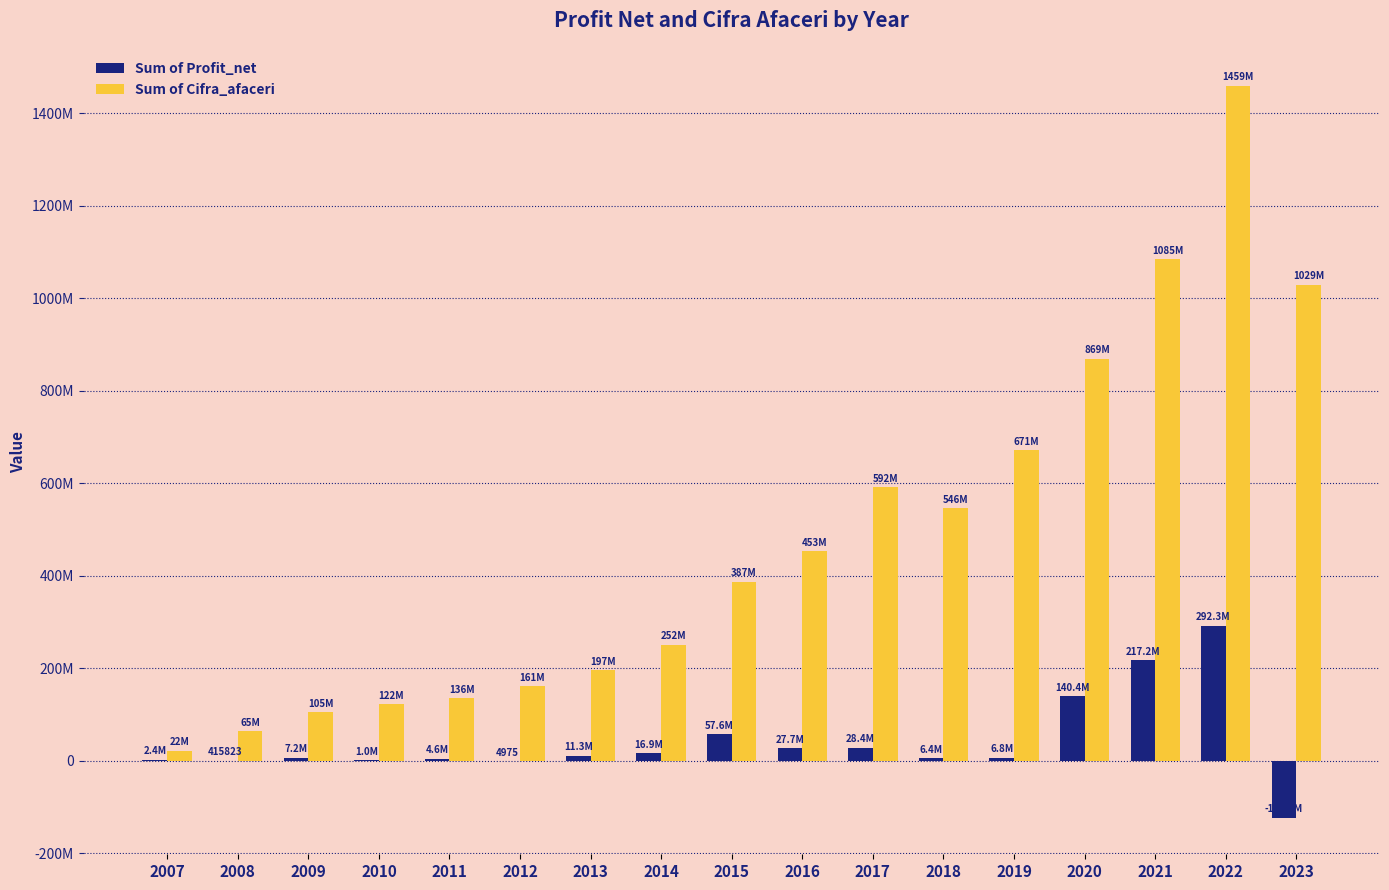

Reading right to left, transcribe all the data shown in this chart.

Sum of Profit_net: -122676743	292313524	217205955	140449401	6796981	6449994	28427493	27693557	57604725	16858095	11331647	4975	4583174	1012838	7156247	415823	2399998
Sum of Cifra_afaceri: 1029276944	1458858561	1084546939	869068558	671306085	545940714	591862278	453169770	387037483	251516730	196513222	160935943	135614898	122015011	104876324	64876609	22133144